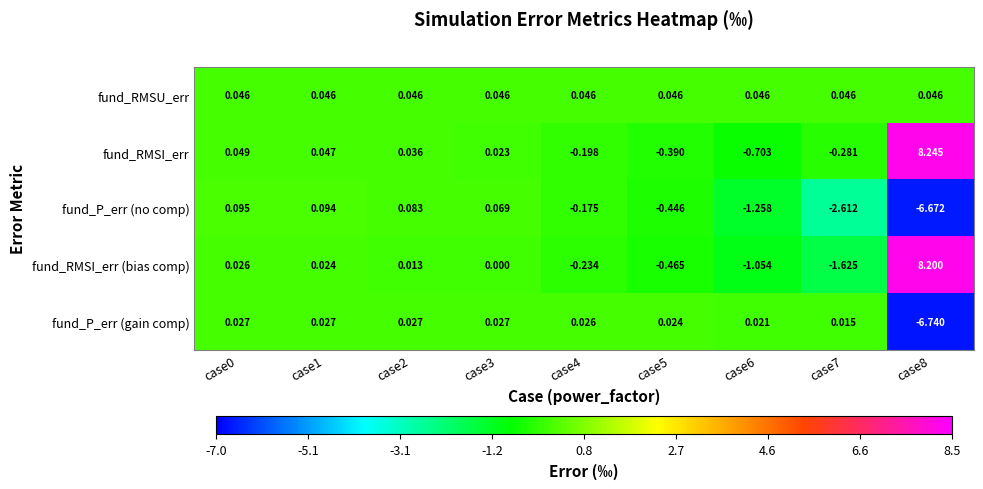

Rank the series at case4 from highest to lowest value.

fund_RMSU_err, fund_P_err (gain comp), fund_P_err (no comp), fund_RMSI_err, fund_RMSI_err (bias comp)